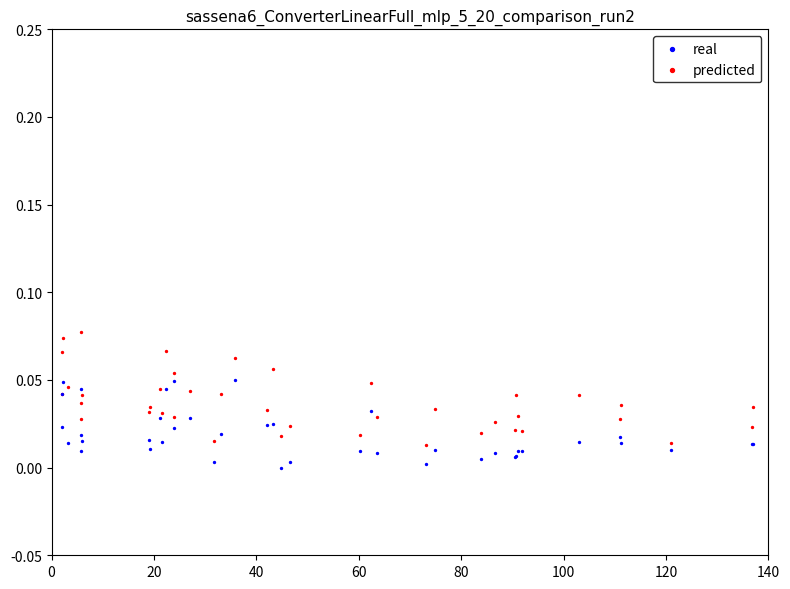

Which series reaches the maximum Y coordinate?

predicted